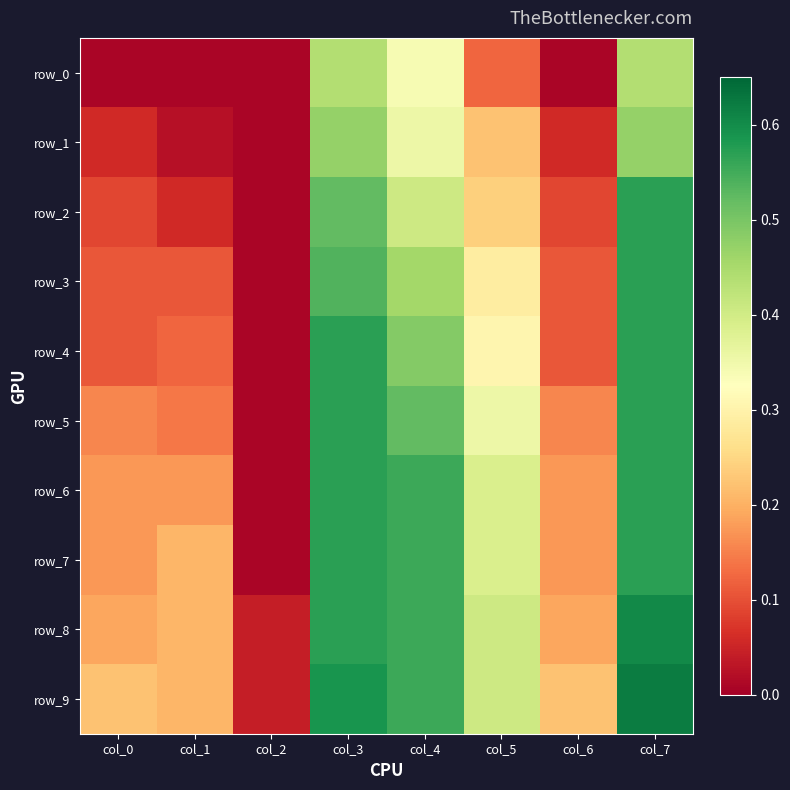

Which category has the highest value in the row_8 series?

col_7